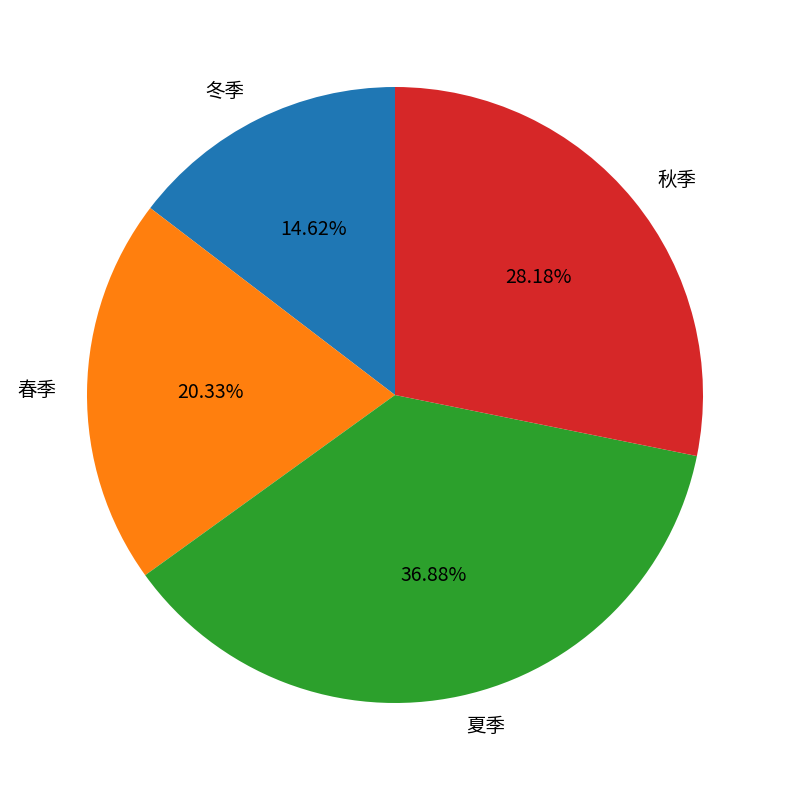

Is there a majority slice in this chart?

No